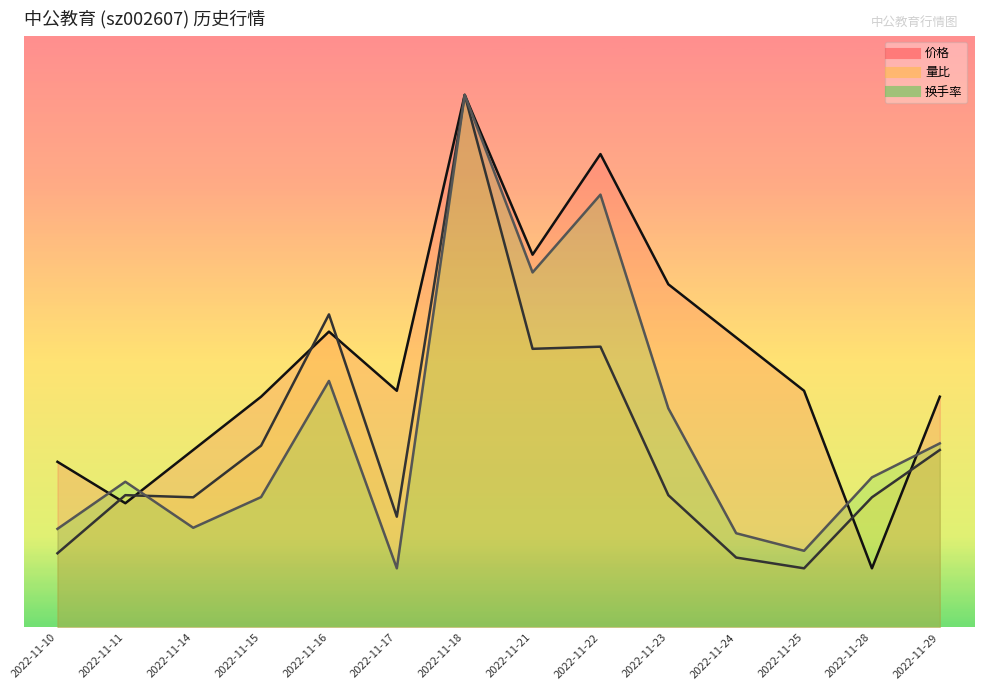

What is the maximum value shown in the chart?

9.0